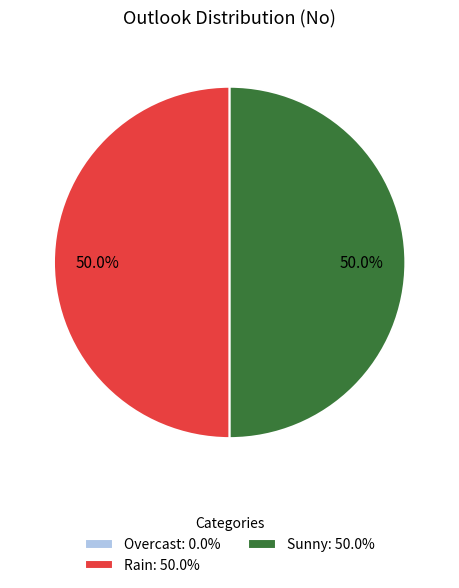

What is the ratio of the value at Rain: 50.0% to the value at Sunny: 50.0%?

1.0